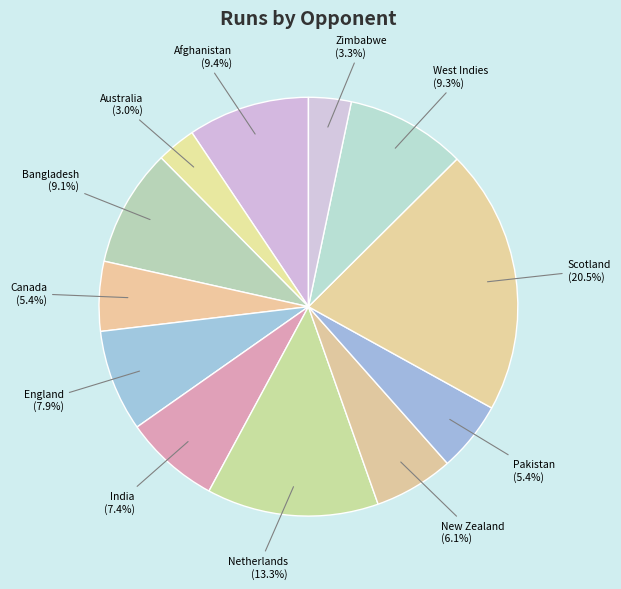

Rank the categories by value from highest to lowest.

Scotland, Netherlands, Afghanistan, West Indies, Bangladesh, England, India, New Zealand, Pakistan, Canada, Zimbabwe, Australia